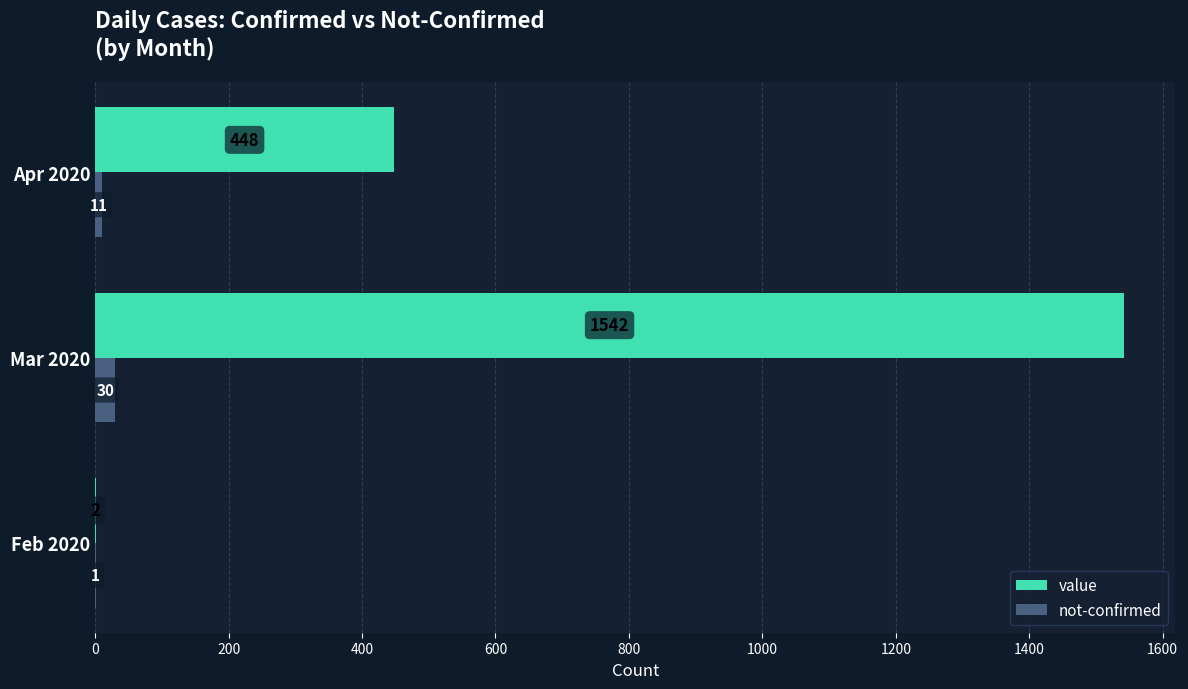

Between Feb 2020 and Apr 2020, which series saw the biggest shift?

value